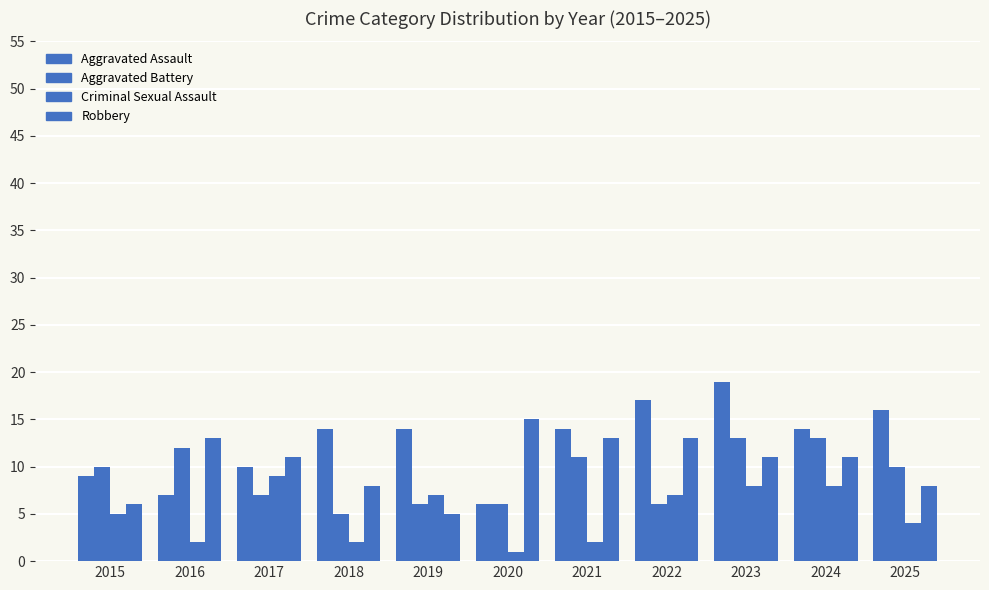

Which series has the widest spread of values?

Aggravated Assault